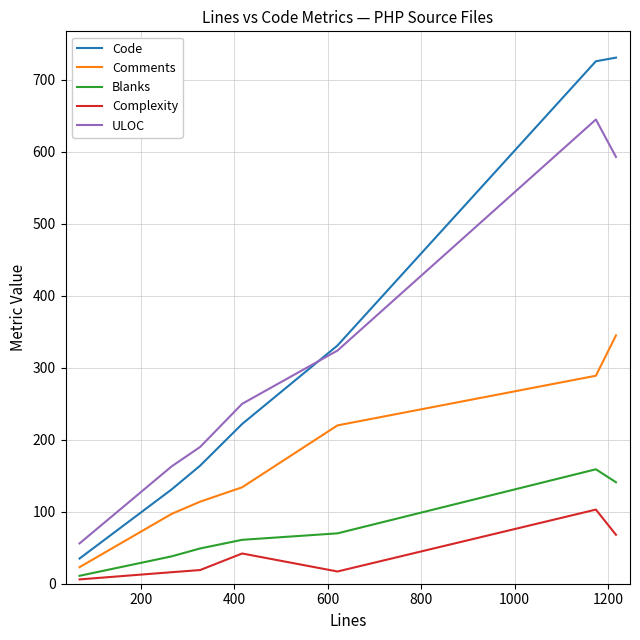

Which series has the widest spread of values?

Code